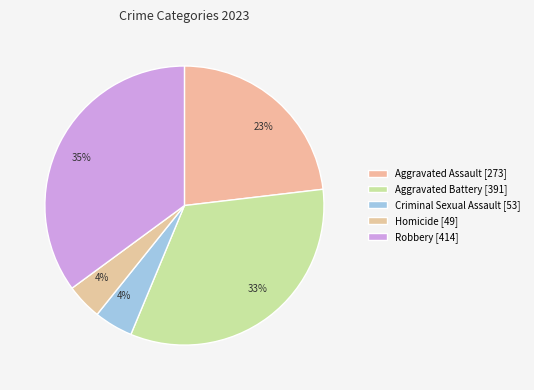

Count the number of slices in the pie.

5